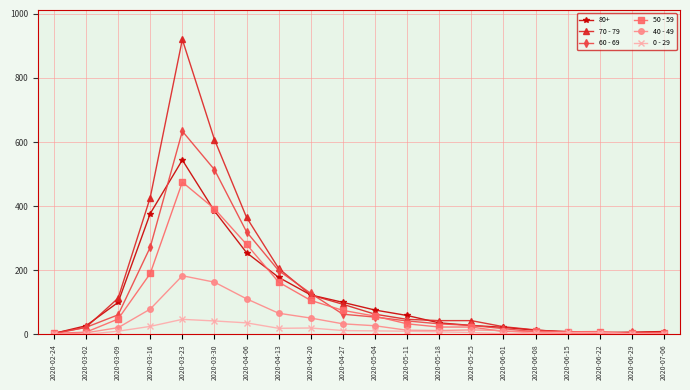

At which category does 80+ reach its first local peak?

2020-03-23